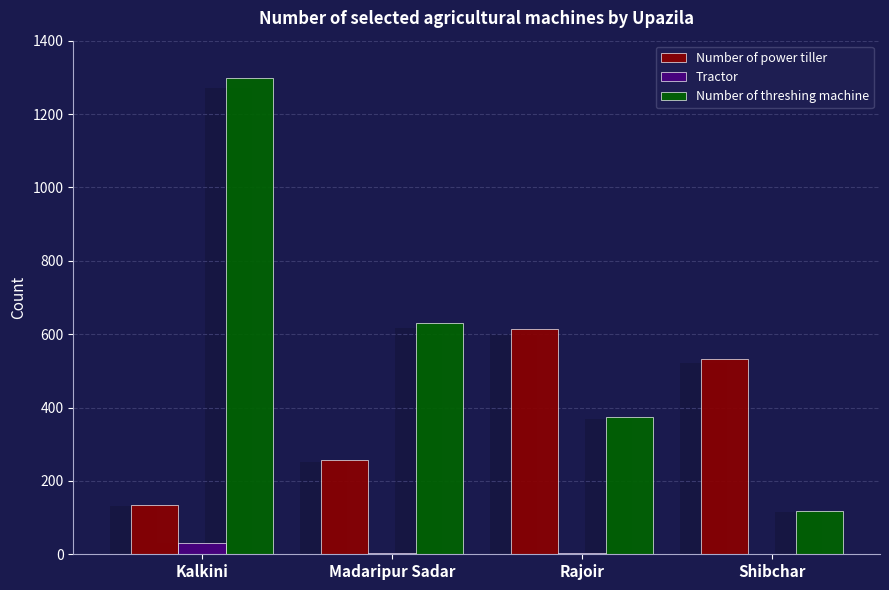

List the labels in order of Number of threshing machine value, smallest first.

Shibchar, Rajoir, Madaripur Sadar, Kalkini